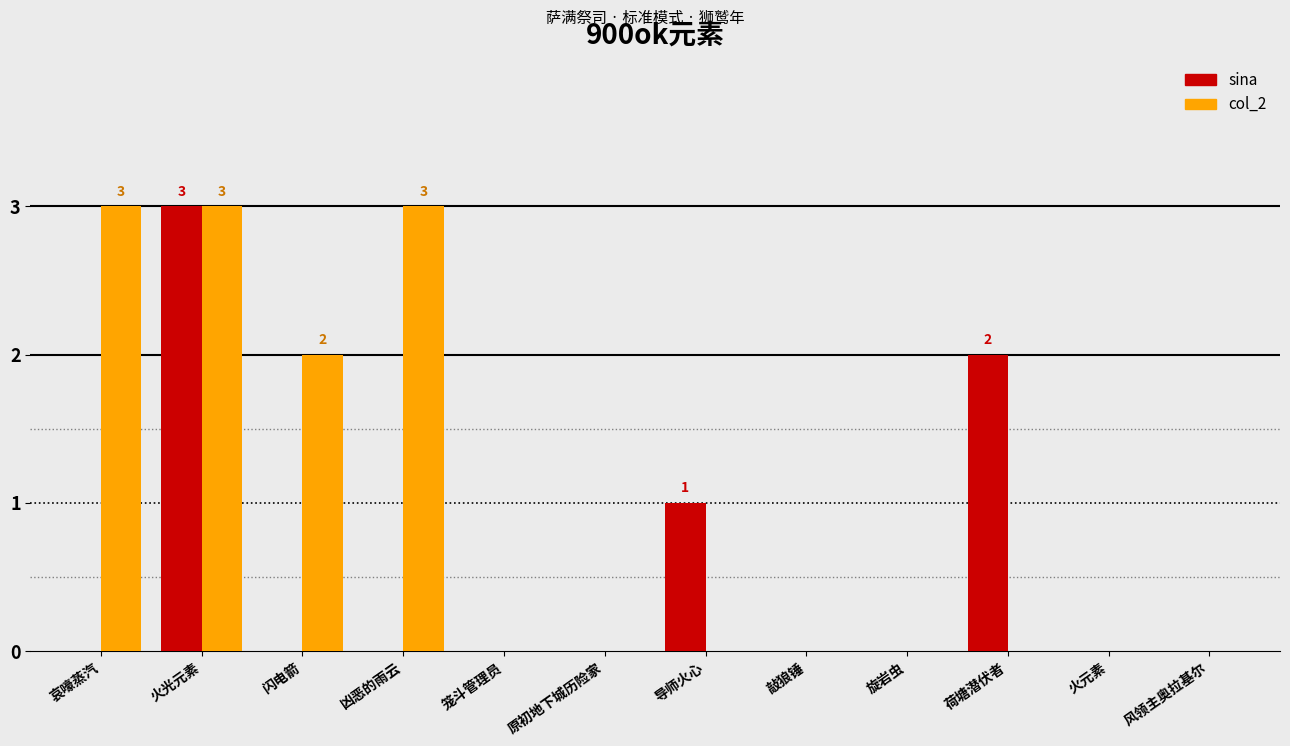

Reading left to right, extract all data points from this chart.

sina: 哀嚎蒸汽=0	火光元素=3	闪电箭=0	凶恶的雨云=0	笼斗管理员=0	原初地下城历险家=0	导师火心=1	敲狼锤=0	旋岩虫=0	荷塘潜伏者=2	火元素=0	风领主奥拉基尔=0
col_2: 哀嚎蒸汽=3	火光元素=3	闪电箭=2	凶恶的雨云=3	笼斗管理员=0	原初地下城历险家=0	导师火心=0	敲狼锤=0	旋岩虫=0	荷塘潜伏者=0	火元素=0	风领主奥拉基尔=0